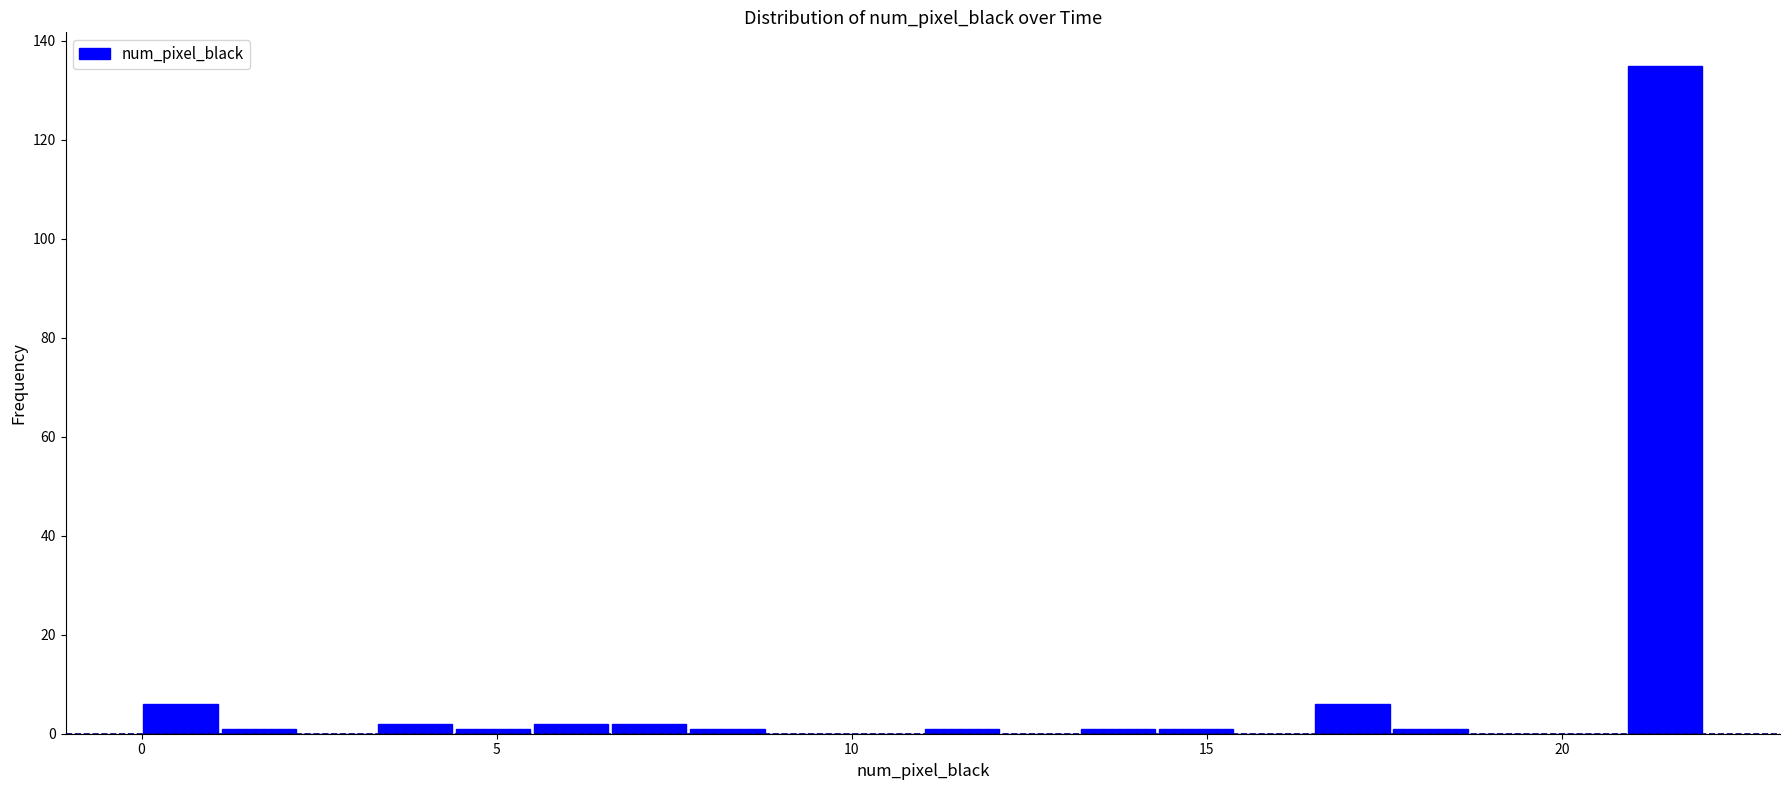

Around what value on the x-axis is the tallest bar? Give the approximate position of its centre, as read against the axis.

21.5